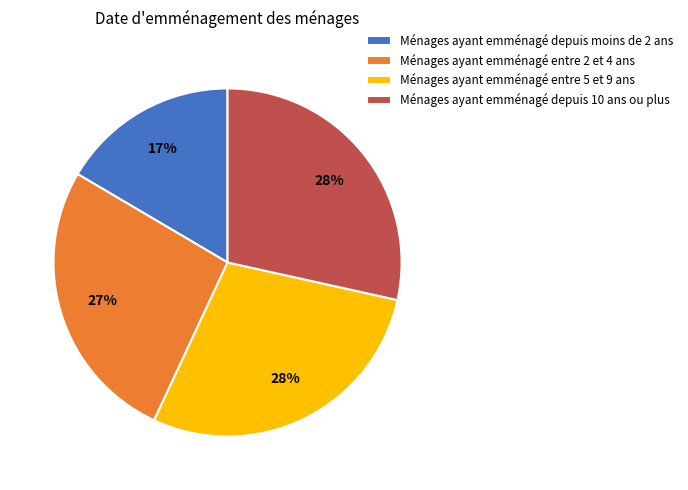

Does any single category account for the majority?

No